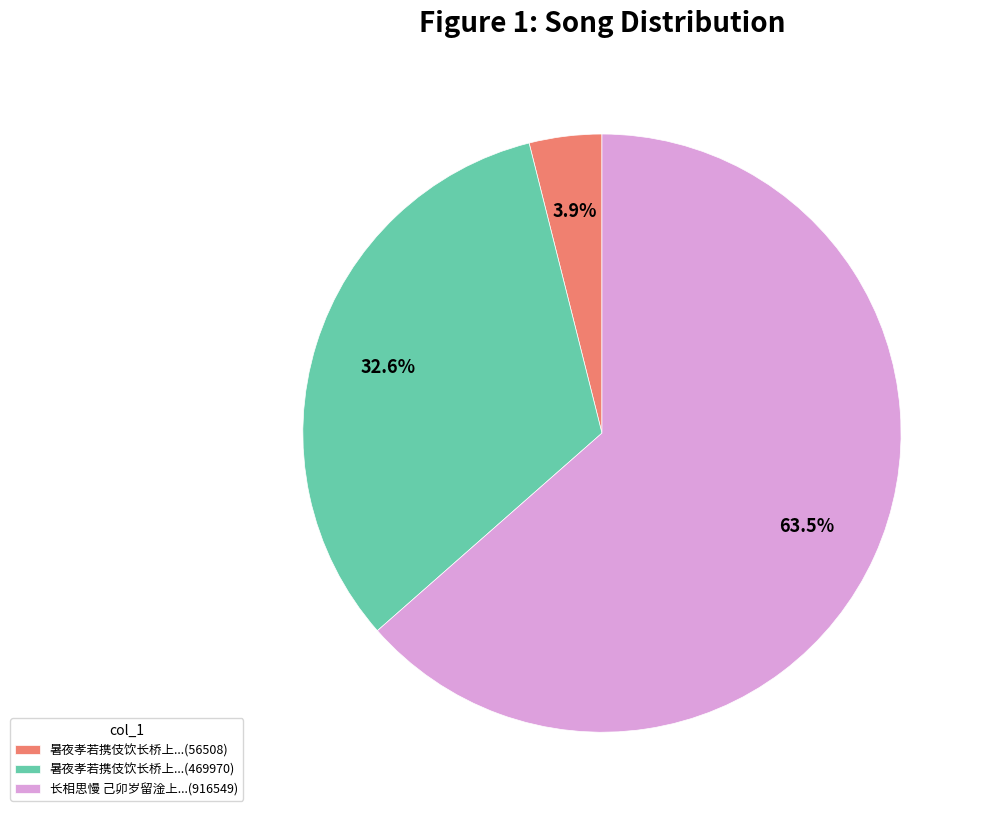

Does any single category account for the majority?

Yes